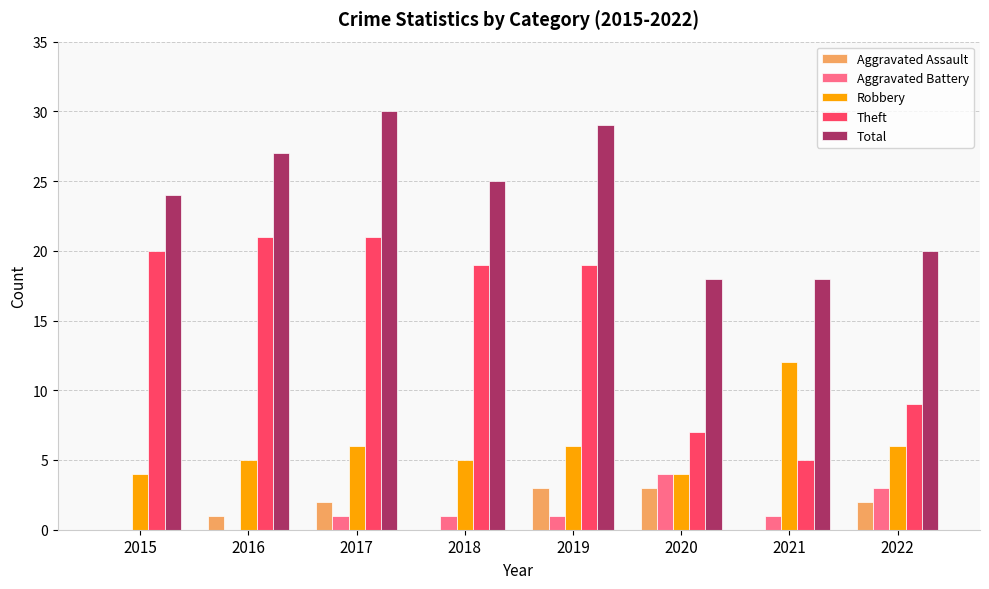

Which category has the highest value across all series?

2017